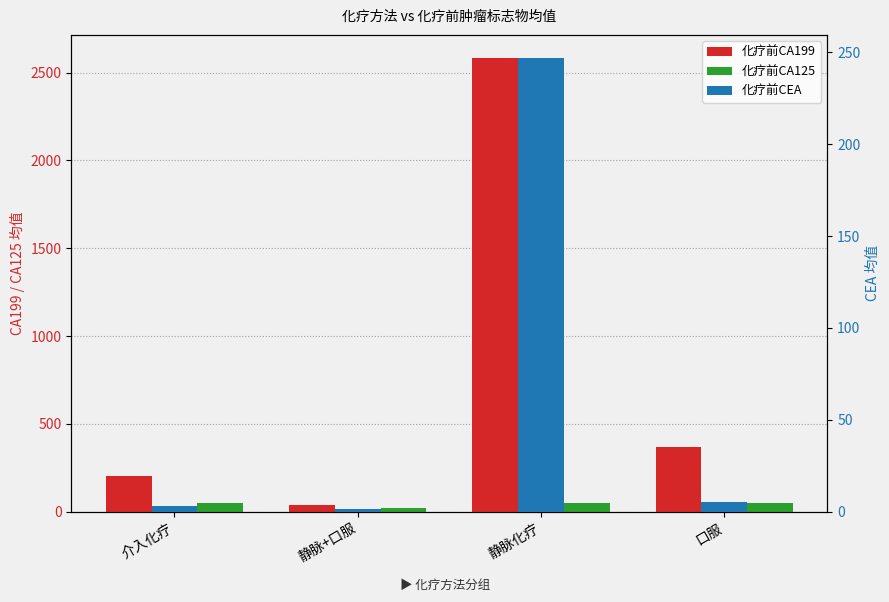

What are all the series names shown in the legend?

化疗前CA199, 化疗前CA125, 化疗前CEA